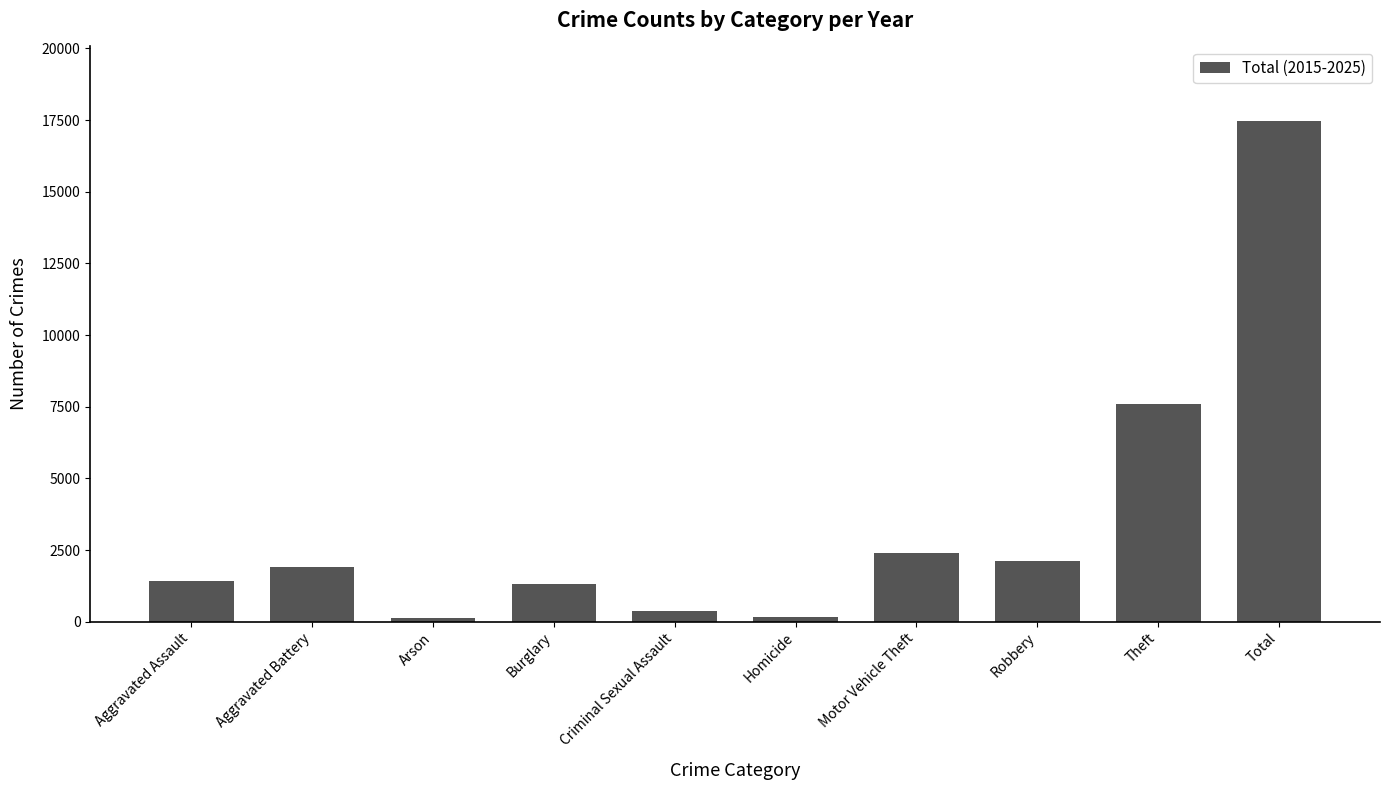

What is the sum of all values?

34896